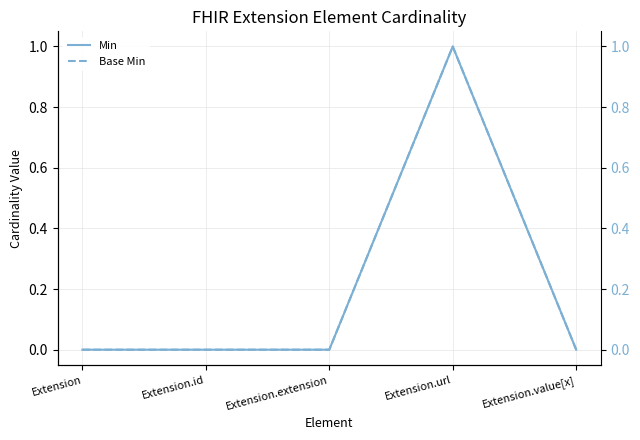

What is the maximum value shown in the chart?

1